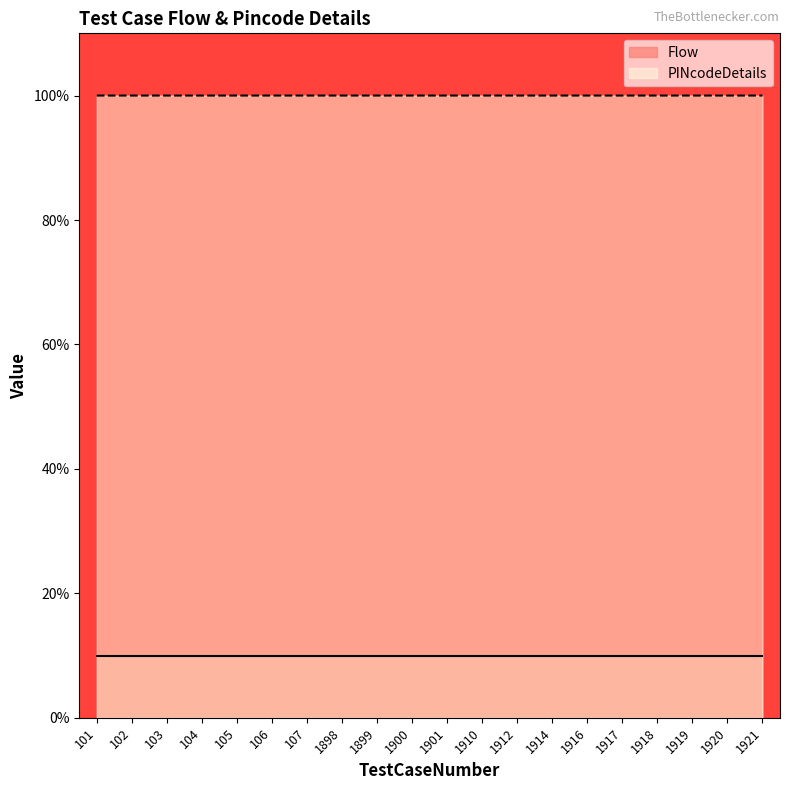

Is it true that the value at 107 is 38.2?

False